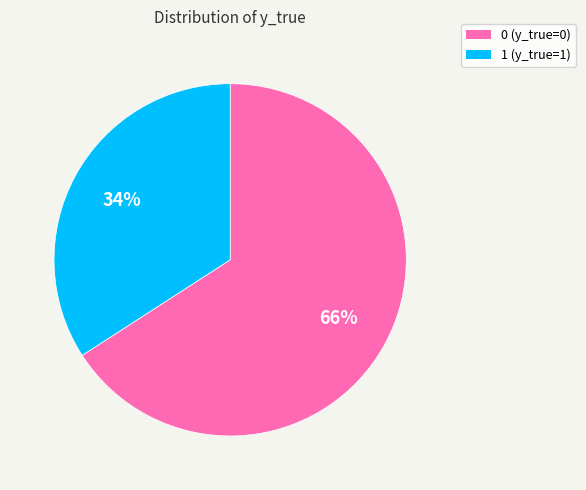

Is 1 the majority of the pie?

No